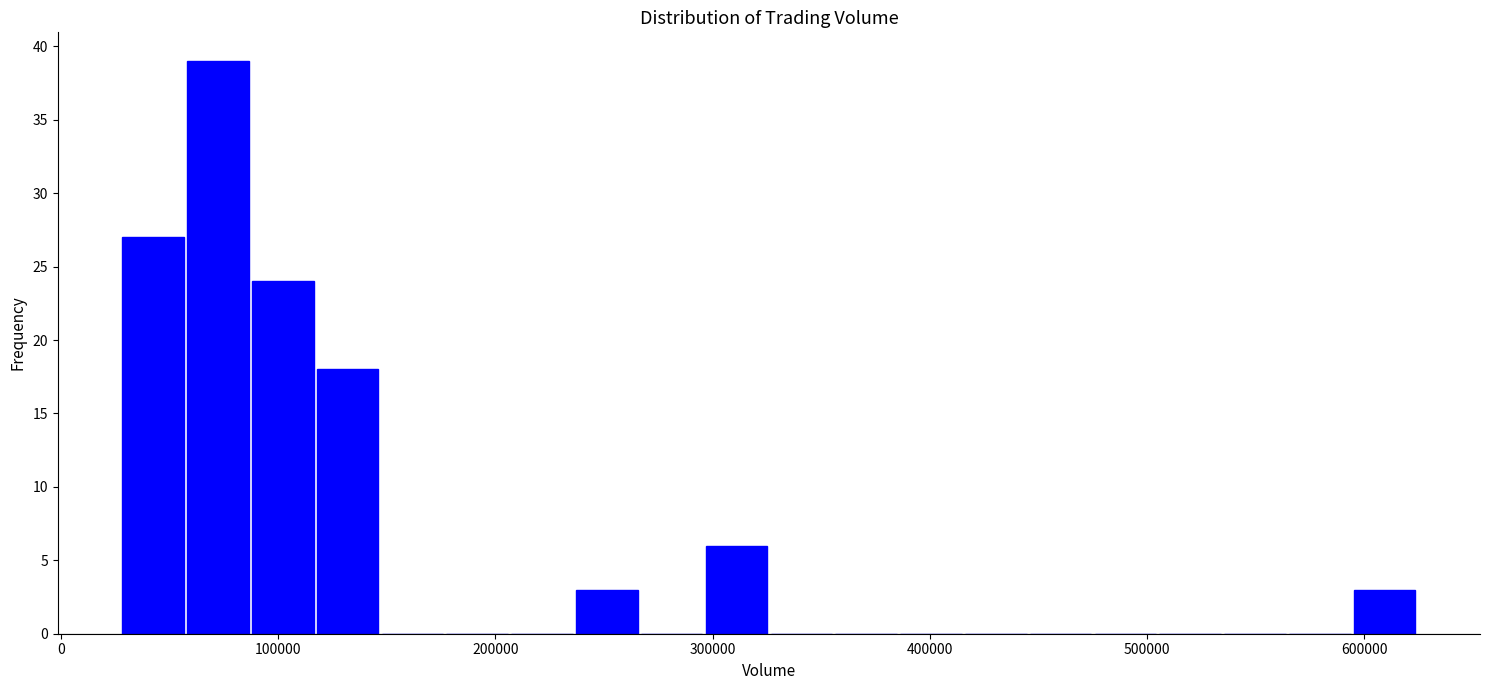

Around what value on the x-axis is the tallest bar? Give the approximate position of its centre, as read against the axis.

70000